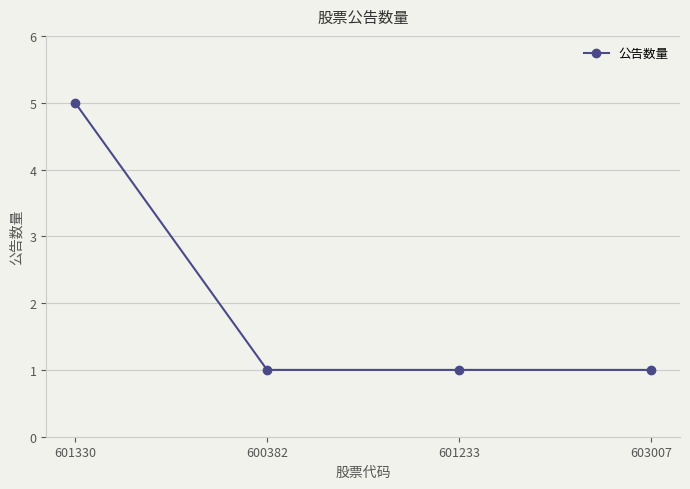

What is the average value?

2